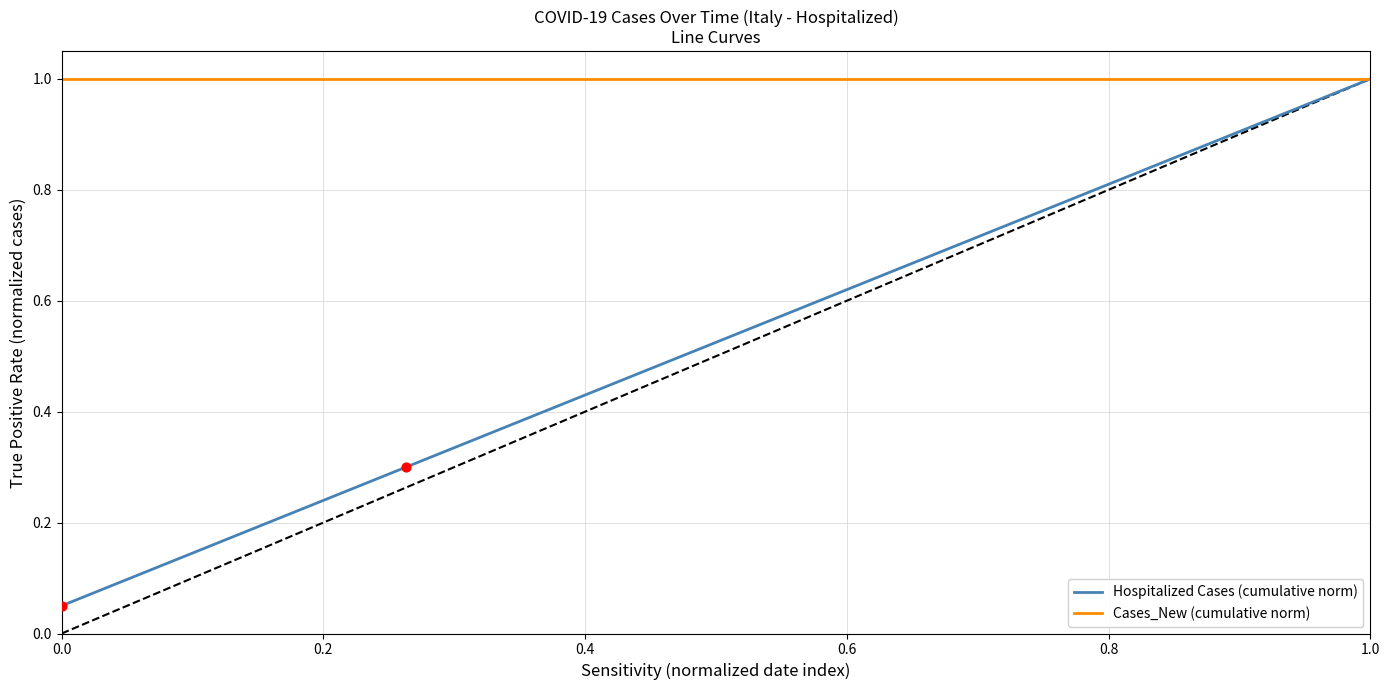

What are all the series names shown in the legend?

Hospitalized Cases (cumulative norm), Cases_New (cumulative norm)